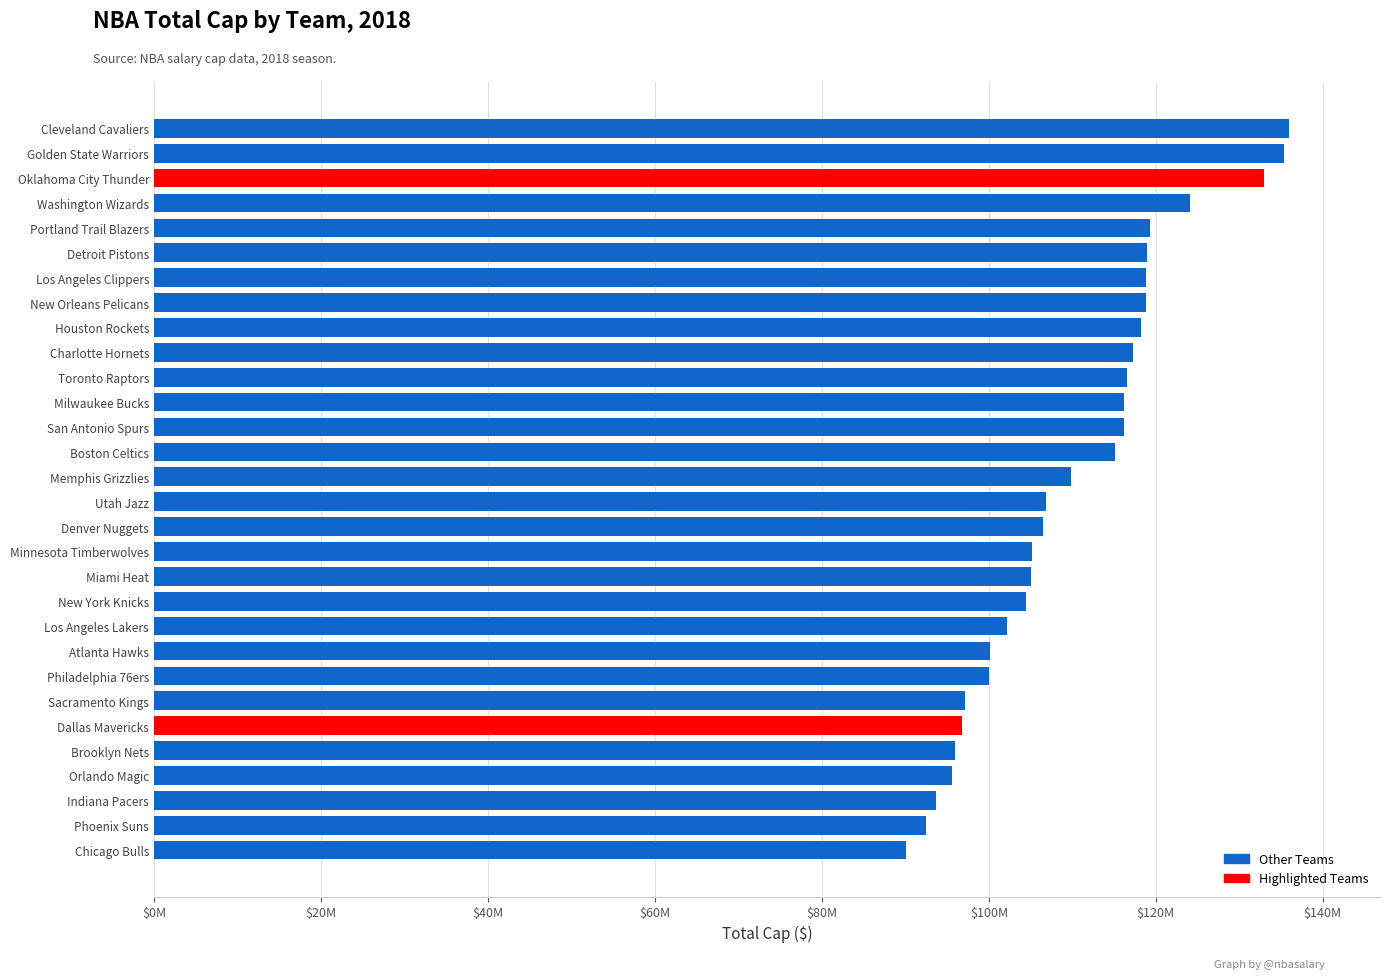

What value does the data have at Milwaukee Bucks, to the nearest 100?

116214400